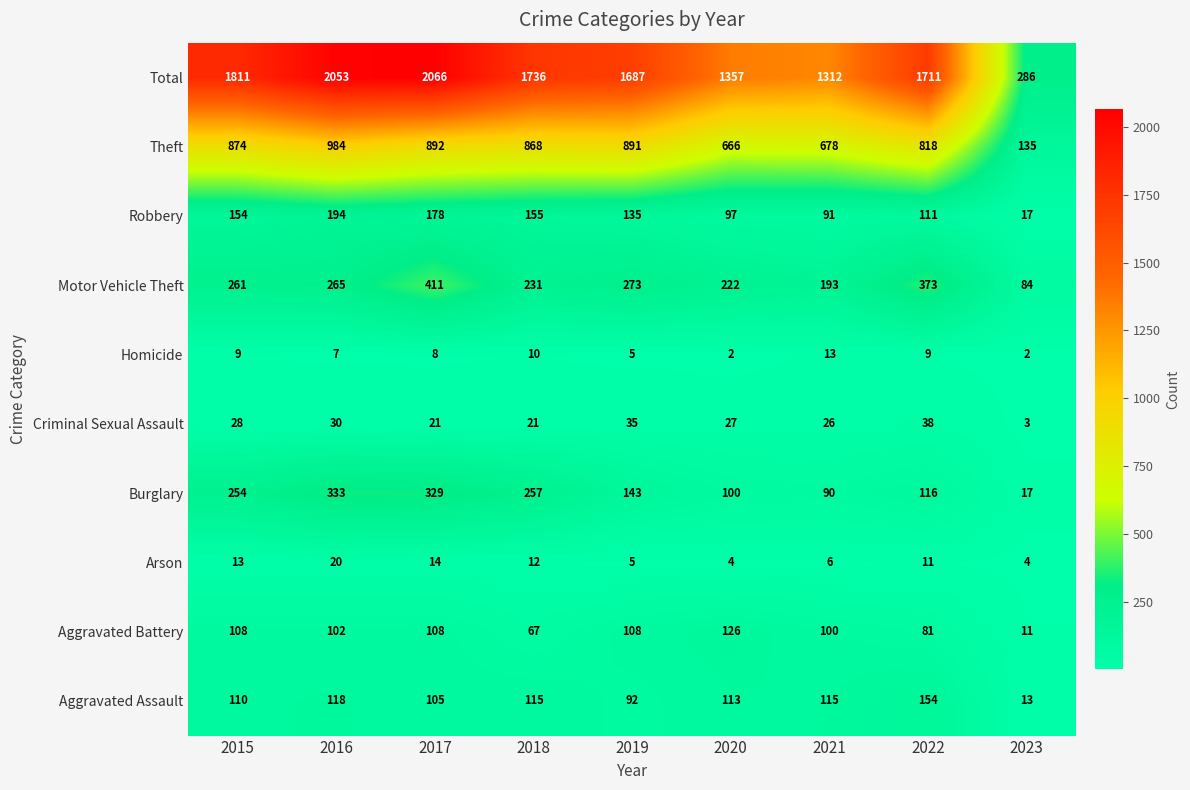

Is it true that Theft equals 984 at 2016?

True